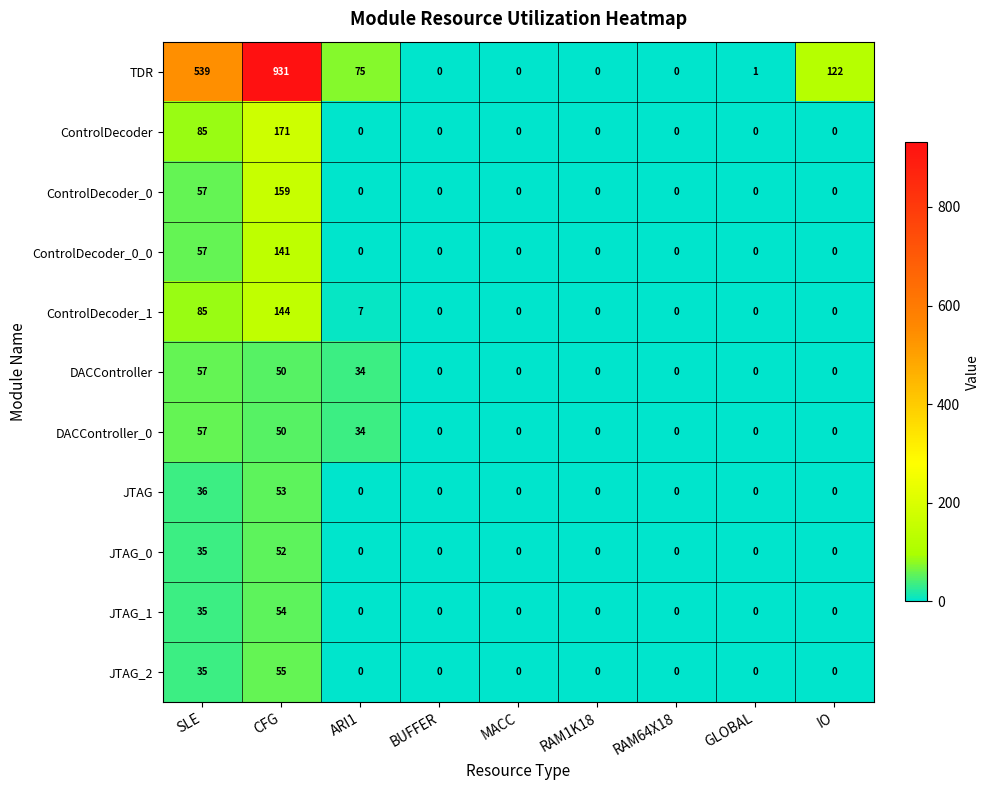

What is the sum of the TDR values at CFG and BUFFER?

931